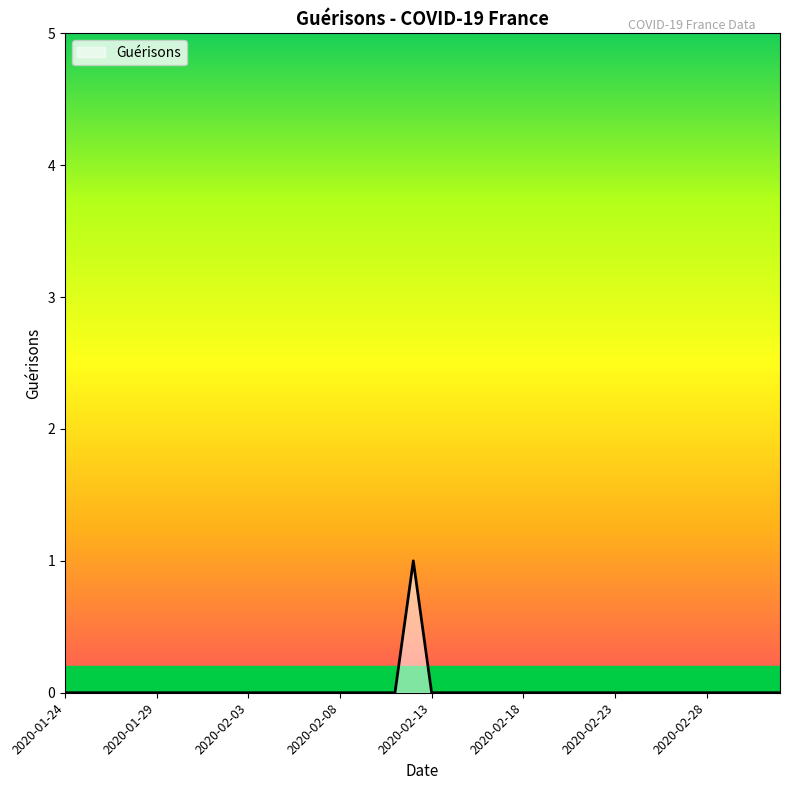

How many values are between 0 and 1?

40